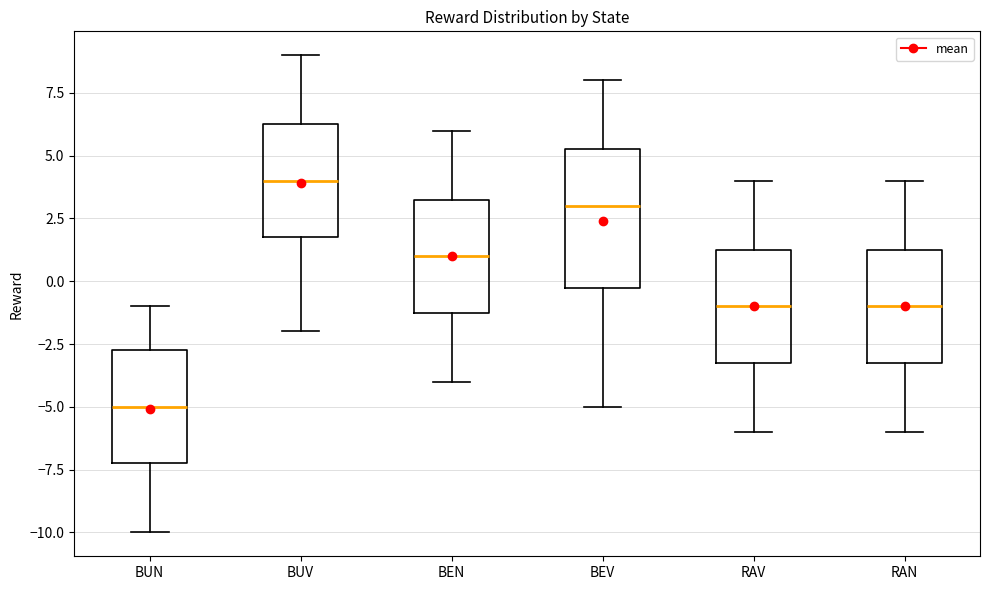

Reading left to right, read every box against the y-axis: the position of its median line, the range the box covers, and the ends of its whiskers. The values are not printed on the chart, so give them approximately, as read against the axis.

BUN: median -5.0, box -7.0 to -2.5, whiskers -10.0 to -1.0
BUV: median 4.0, box 2.0 to 6.5, whiskers -2.0 to 9.0
BEN: median 1.0, box -1.0 to 3.5, whiskers -4.0 to 6.0
BEV: median 3.0, box 0.0 to 5.5, whiskers -5.0 to 8.0
RAV: median -1.0, box -3.0 to 1.5, whiskers -6.0 to 4.0
RAN: median -1.0, box -3.0 to 1.5, whiskers -6.0 to 4.0